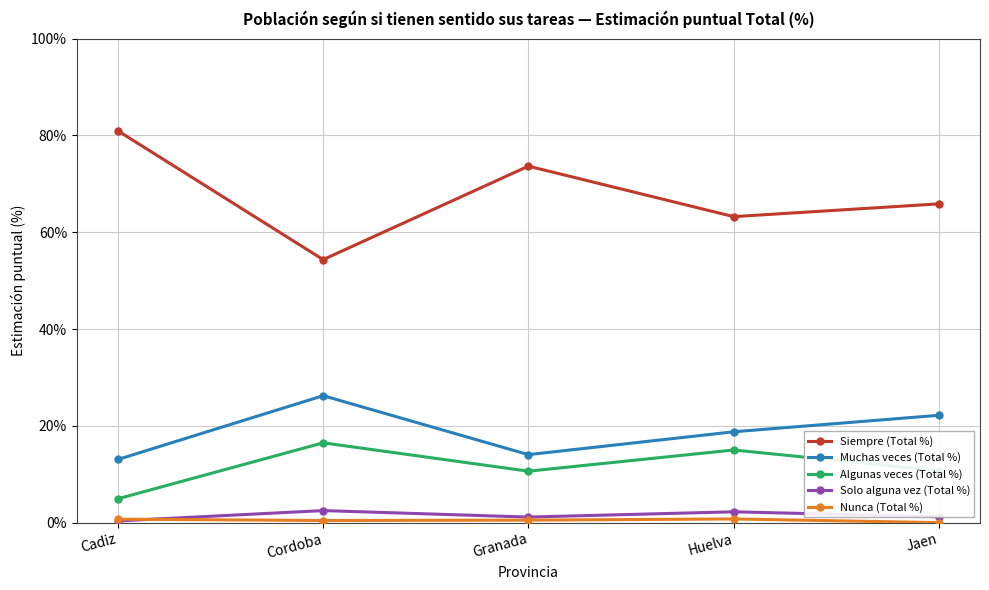

At which category does Algunas veces (Total %) reach its first local valley?

Granada